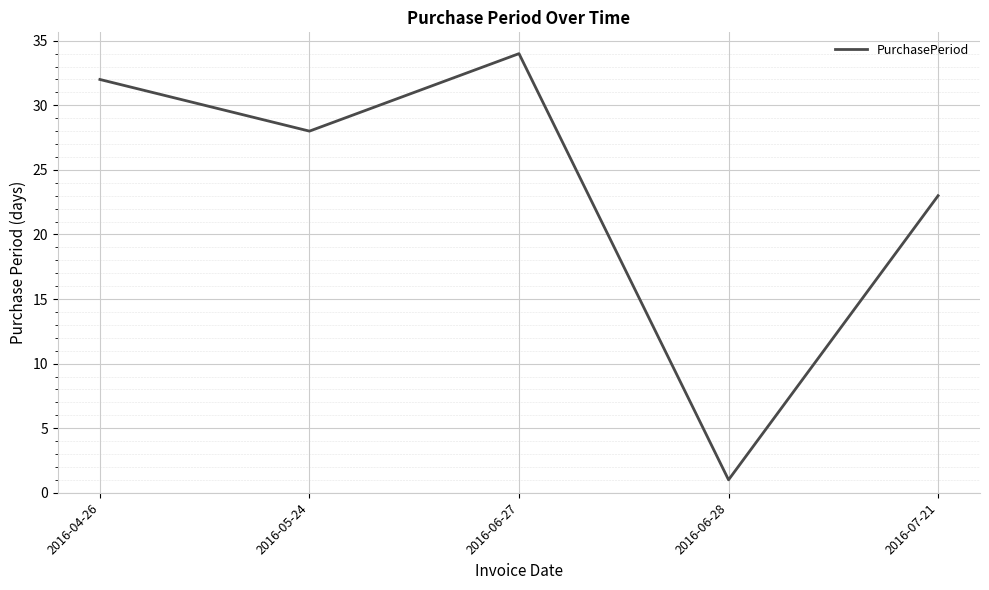

Reading left to right, extract all data points from this chart.

32	28	34	1	23